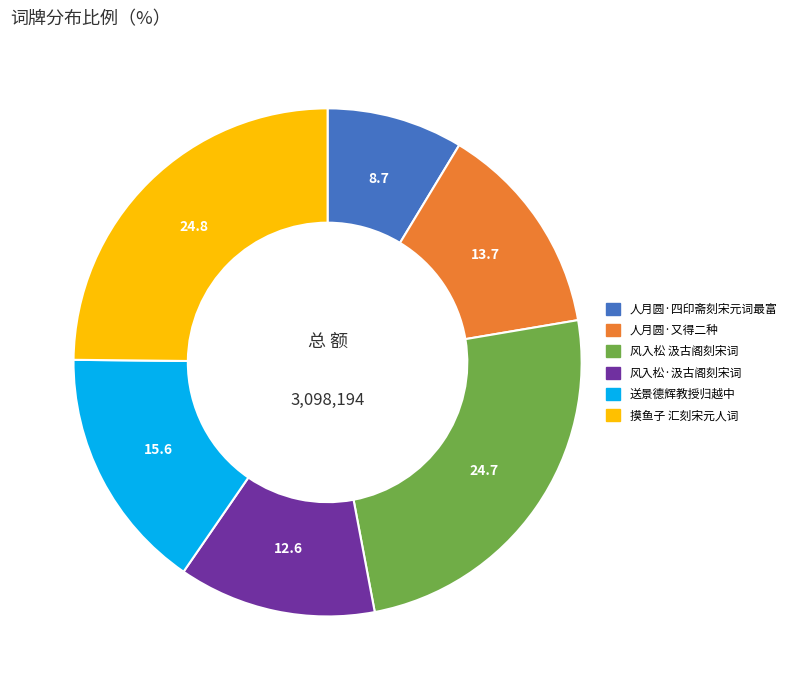

Is there a majority slice in this chart?

No